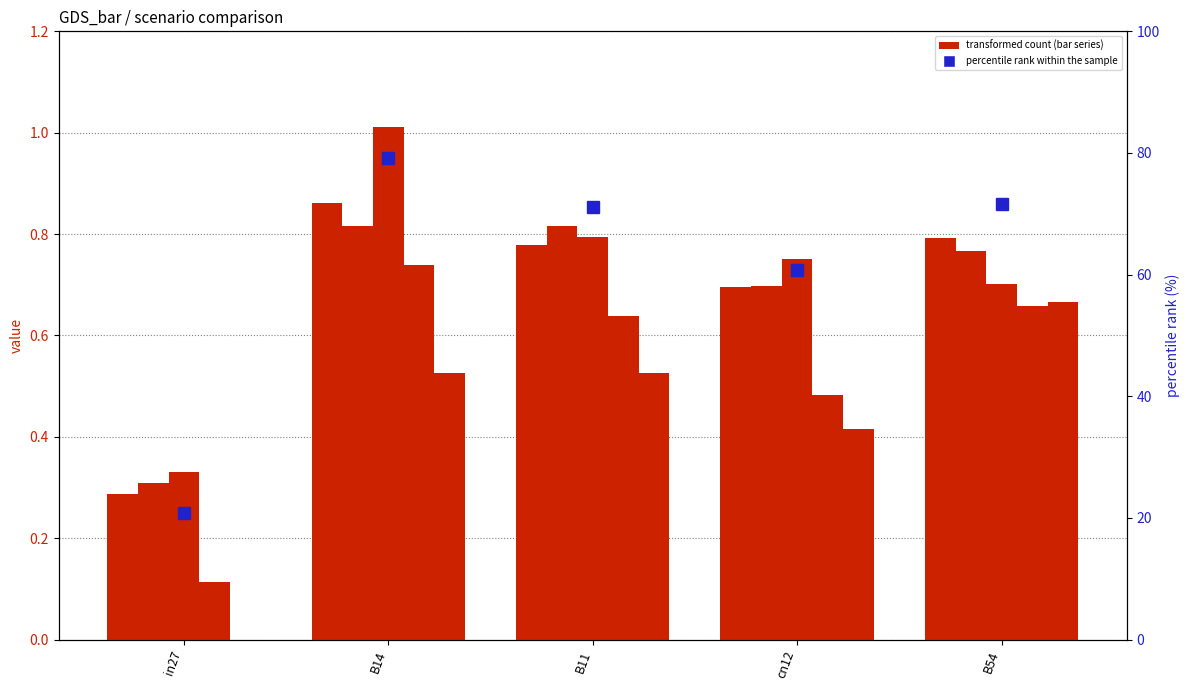

Which label corresponds to the smallest value in the chart?

in27